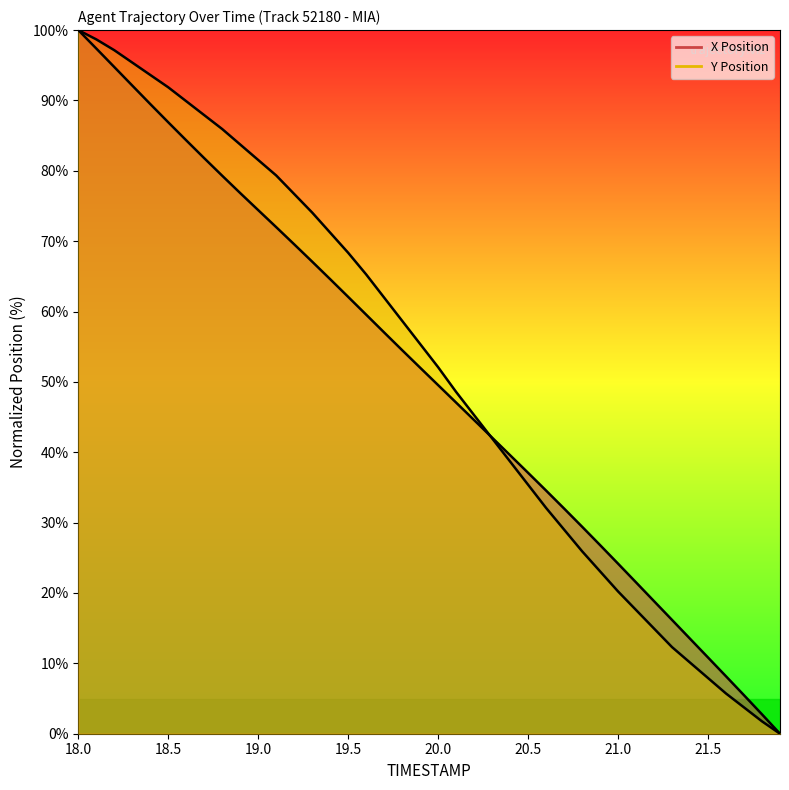

Rank the series by their maximum value, from highest to lowest.

X, Y